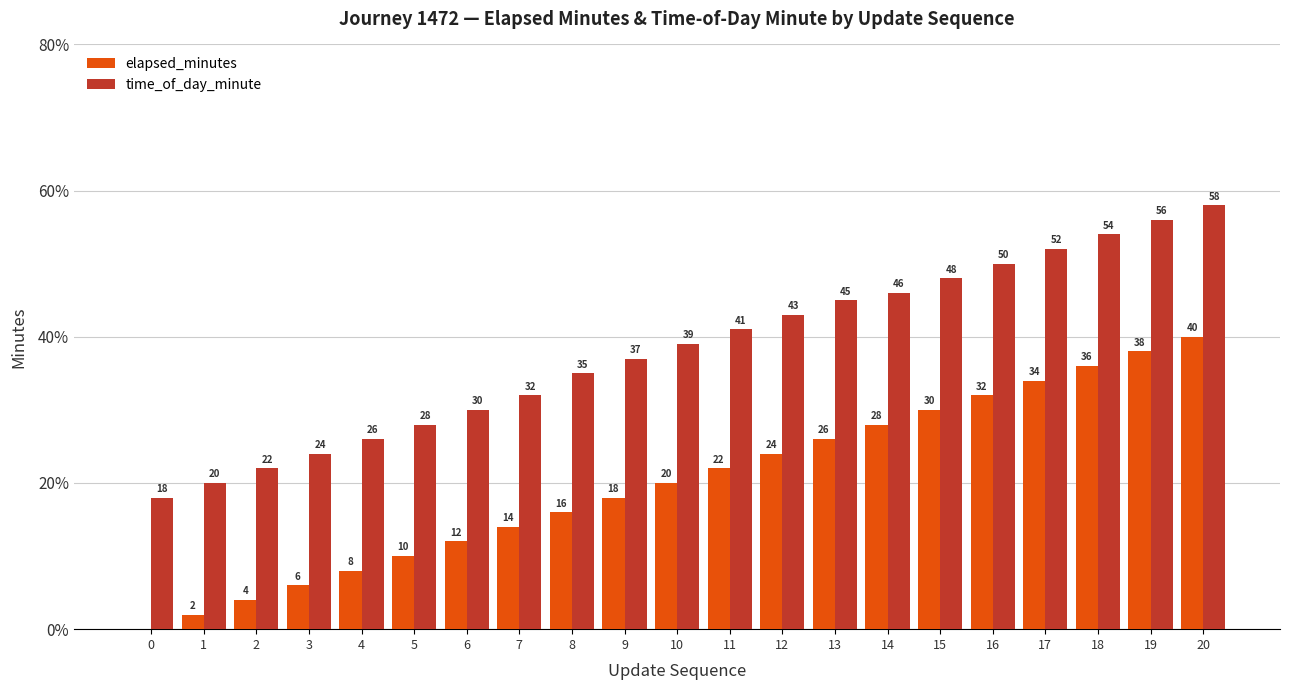

Reading right to left, extract all data points from this chart.

elapsed_minutes: 20=40	19=38	18=36	17=34	16=32	15=30	14=28	13=26	12=24	11=22	10=20	9=18	8=16	7=14	6=12	5=10	4=8	3=6	2=4	1=2	0=0
time_of_day_minute: 20=58	19=56	18=54	17=52	16=50	15=48	14=46	13=45	12=43	11=41	10=39	9=37	8=35	7=32	6=30	5=28	4=26	3=24	2=22	1=20	0=18